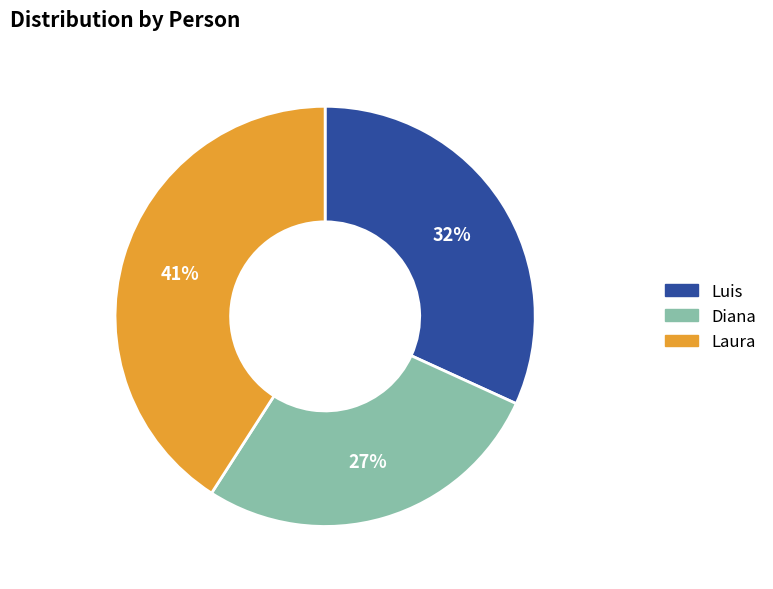

What is the smallest slice in the pie chart?

Diana